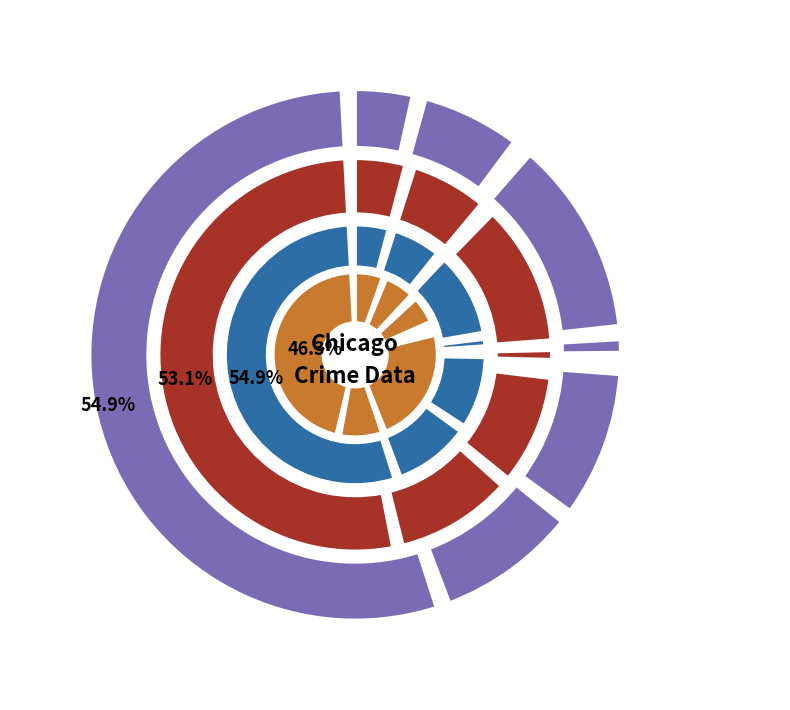

Which slice is the largest?

Theft